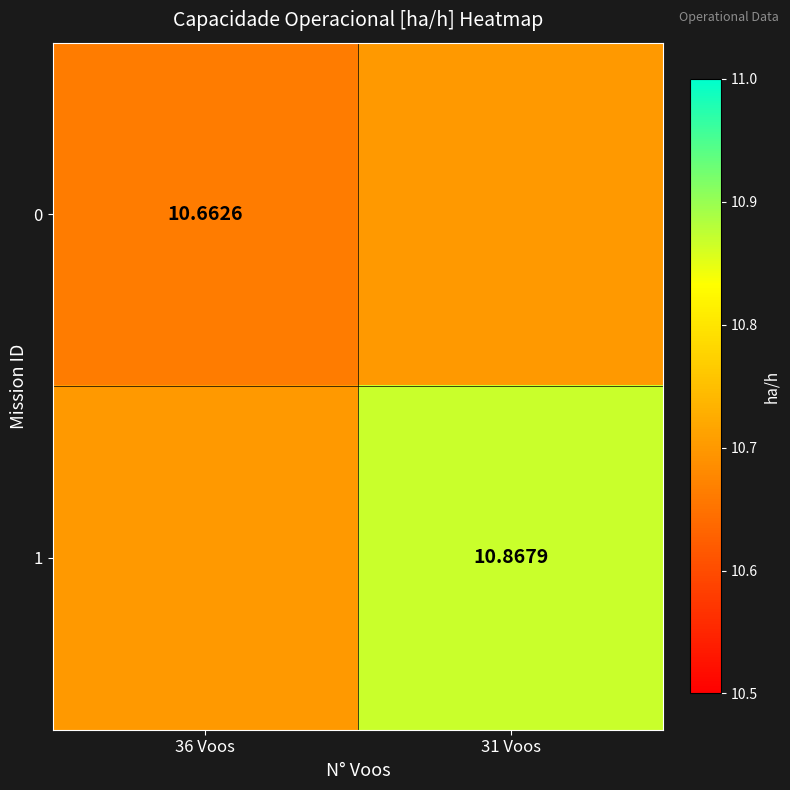

How many categories are shown in the chart?

2